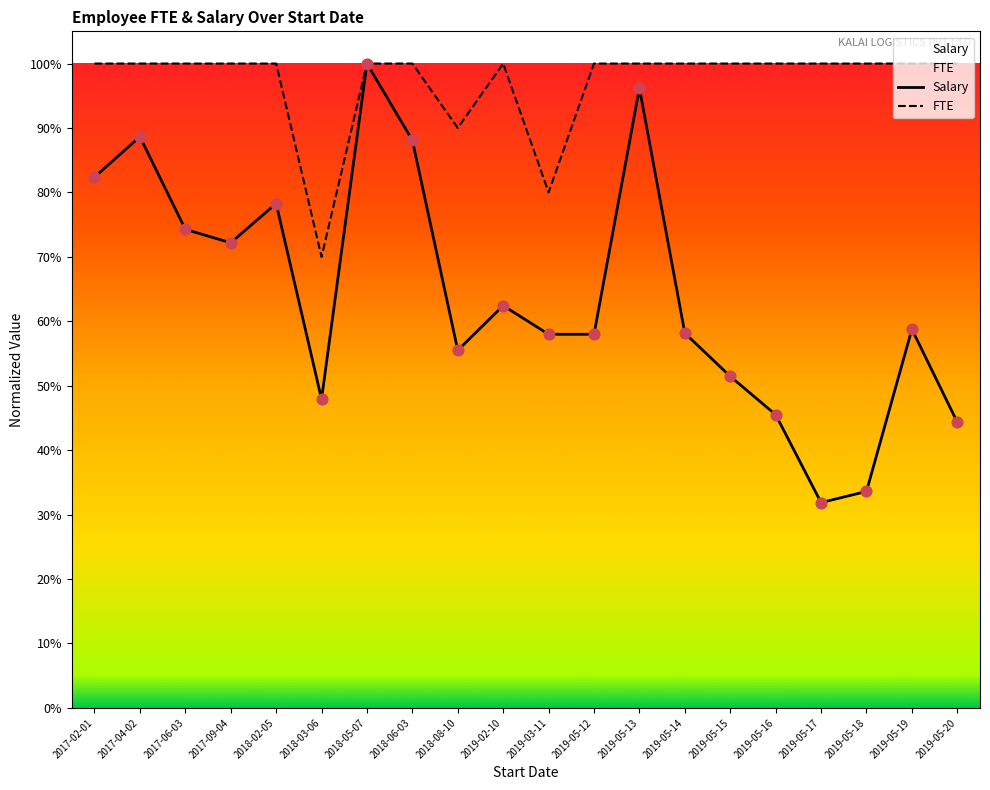

What is the total value across all series at 2017-09-04?

1.7